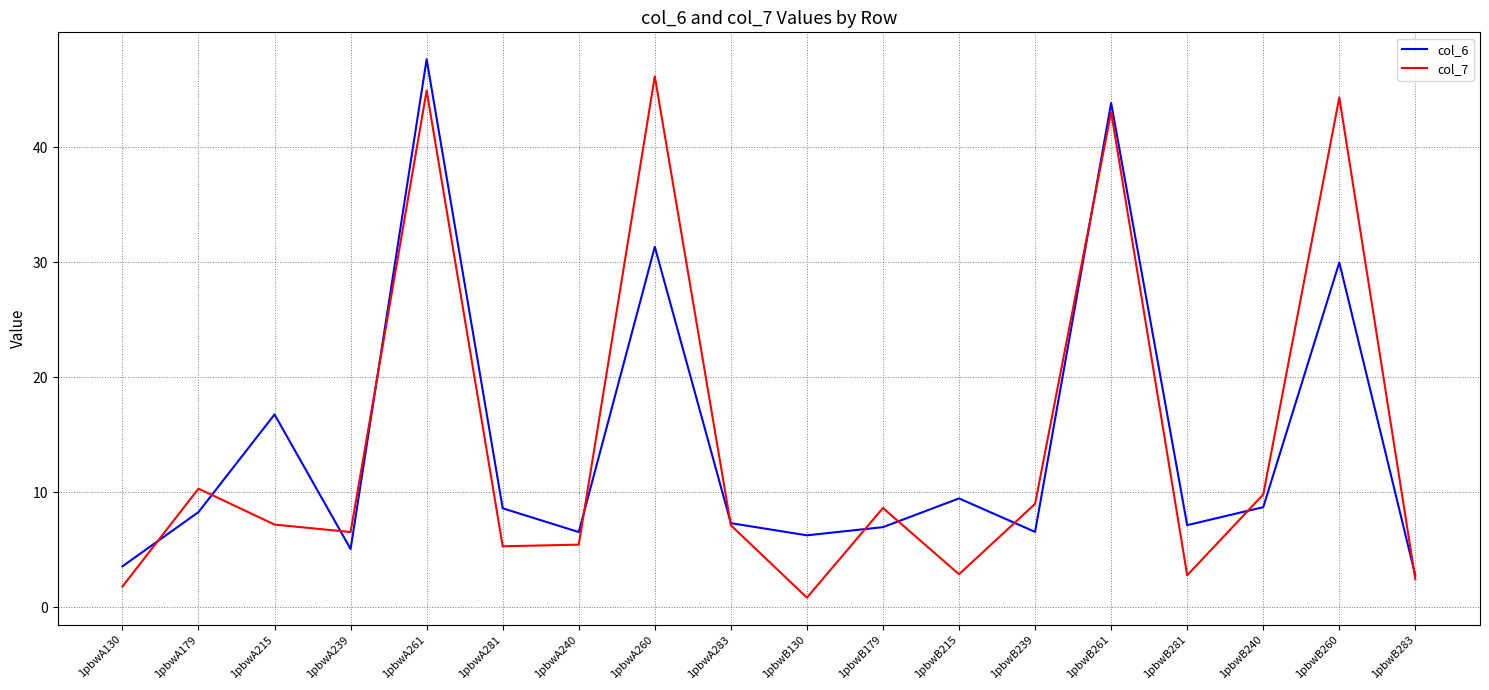

What is the spread (max minus min) of values at 1pbwB261?

0.8